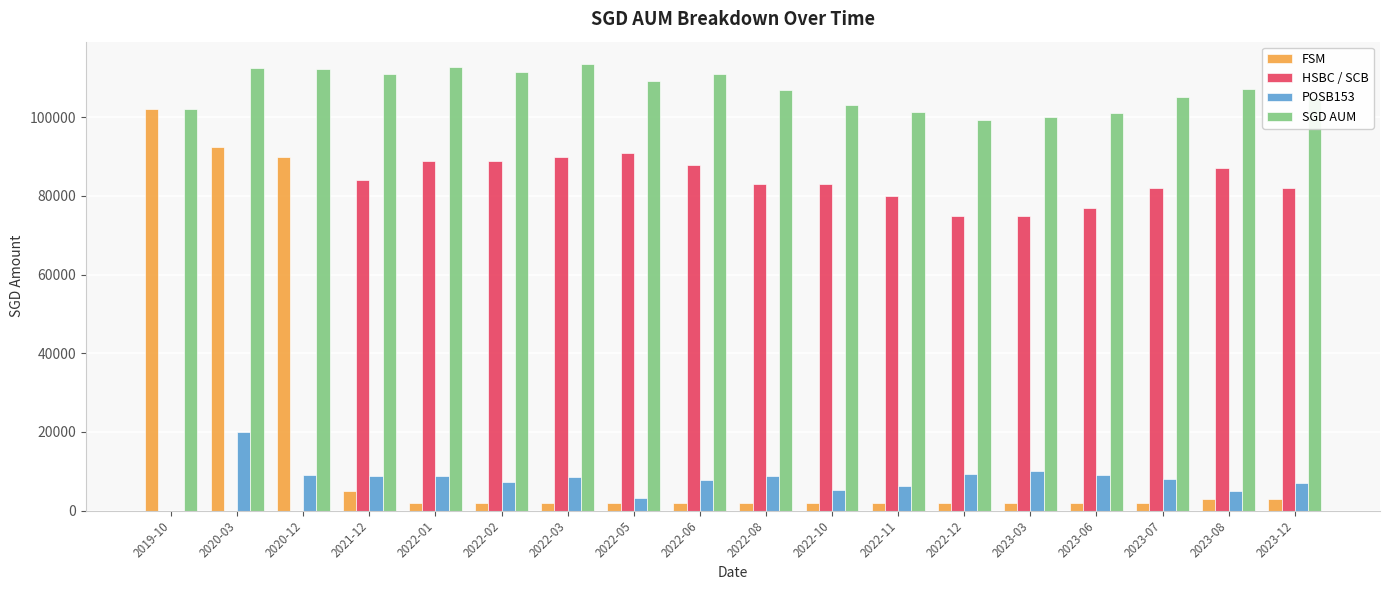

Is it true that HSBC / SCB equals 27584.6 at 2022-06?

False